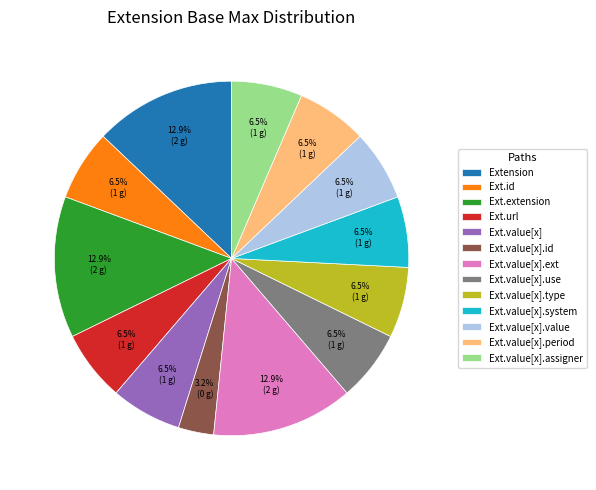

To the nearest percent, what is the difference between the largest and smallest slice percentages?

10%